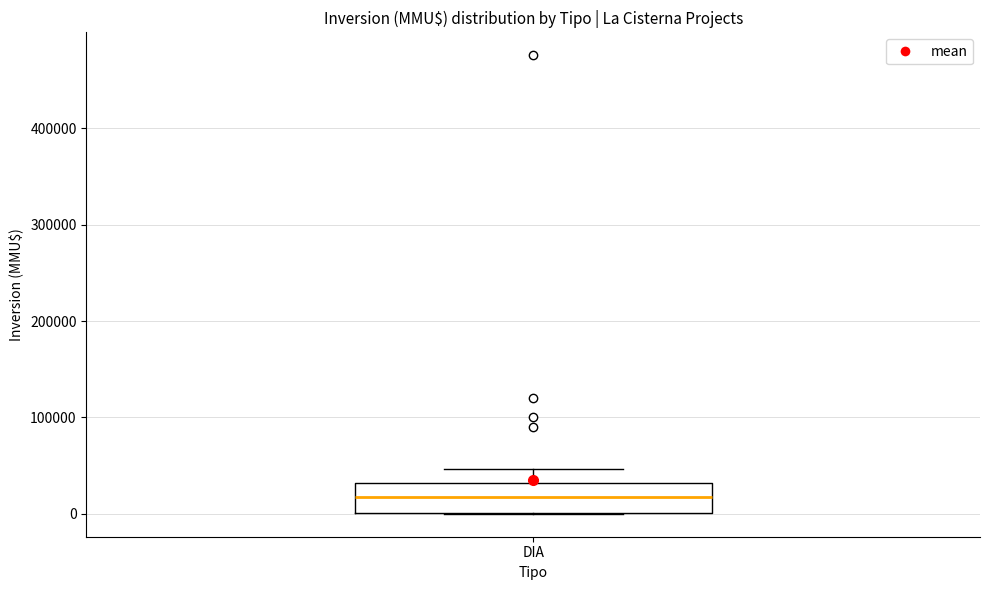

Read this box plot against the y-axis: the position of the median line, the range covered by the box, and the ends of both whiskers. The values are not printed on the chart, so give them approximately, as read against the axis.

median 20000, box 0 to 30000, whiskers 0 to 50000